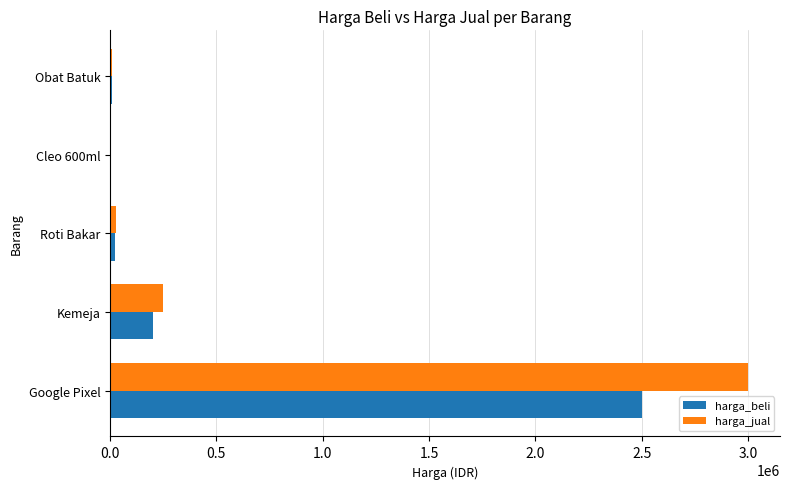

Which series changed the most between Google Pixel and Roti Bakar?

harga_jual